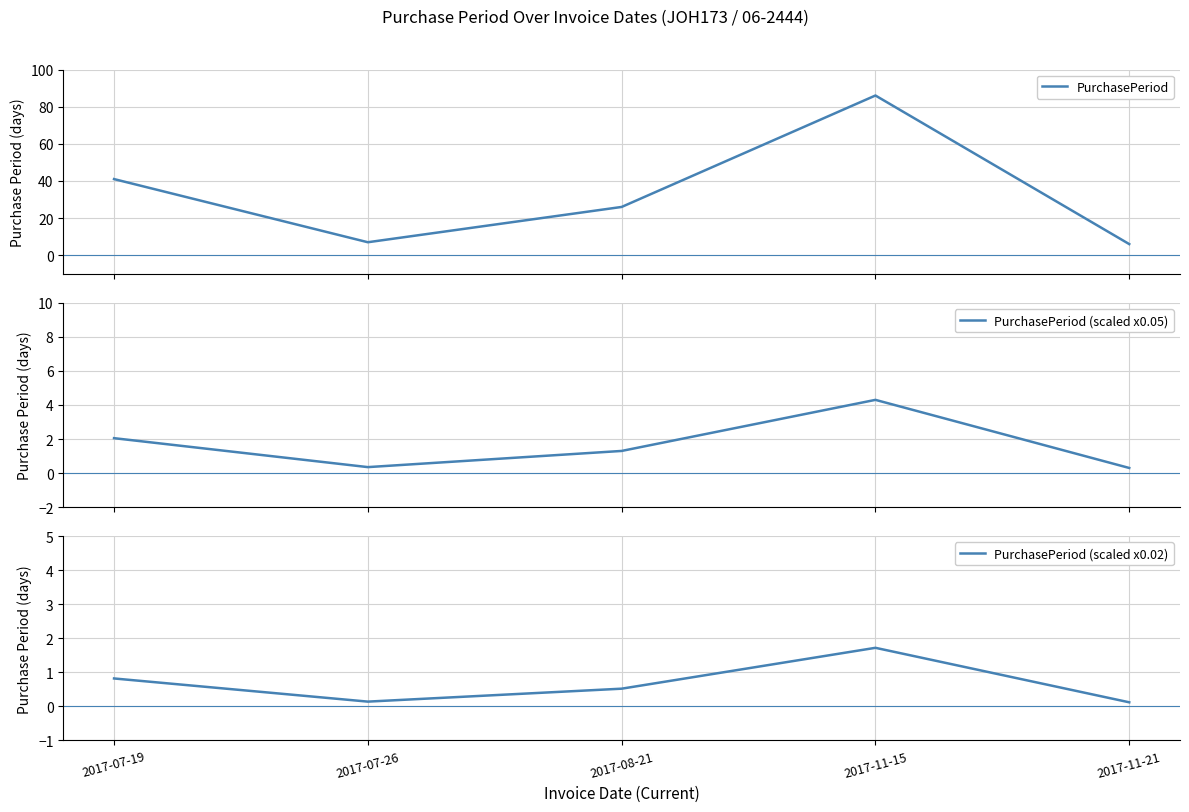

True or false: PurchasePeriod (scaled x0.05) and PurchasePeriod intersect in this chart.

False